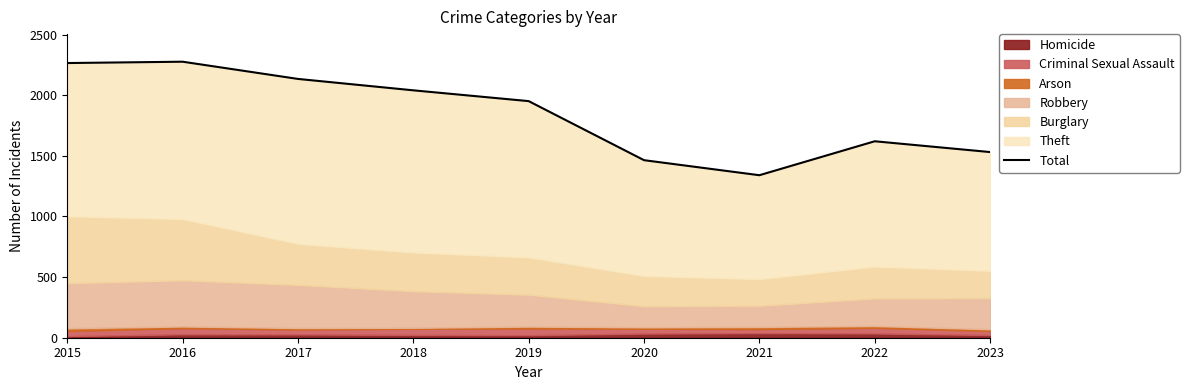

How many points are higher than both their immediate neighbors (excluding endpoints)?

2